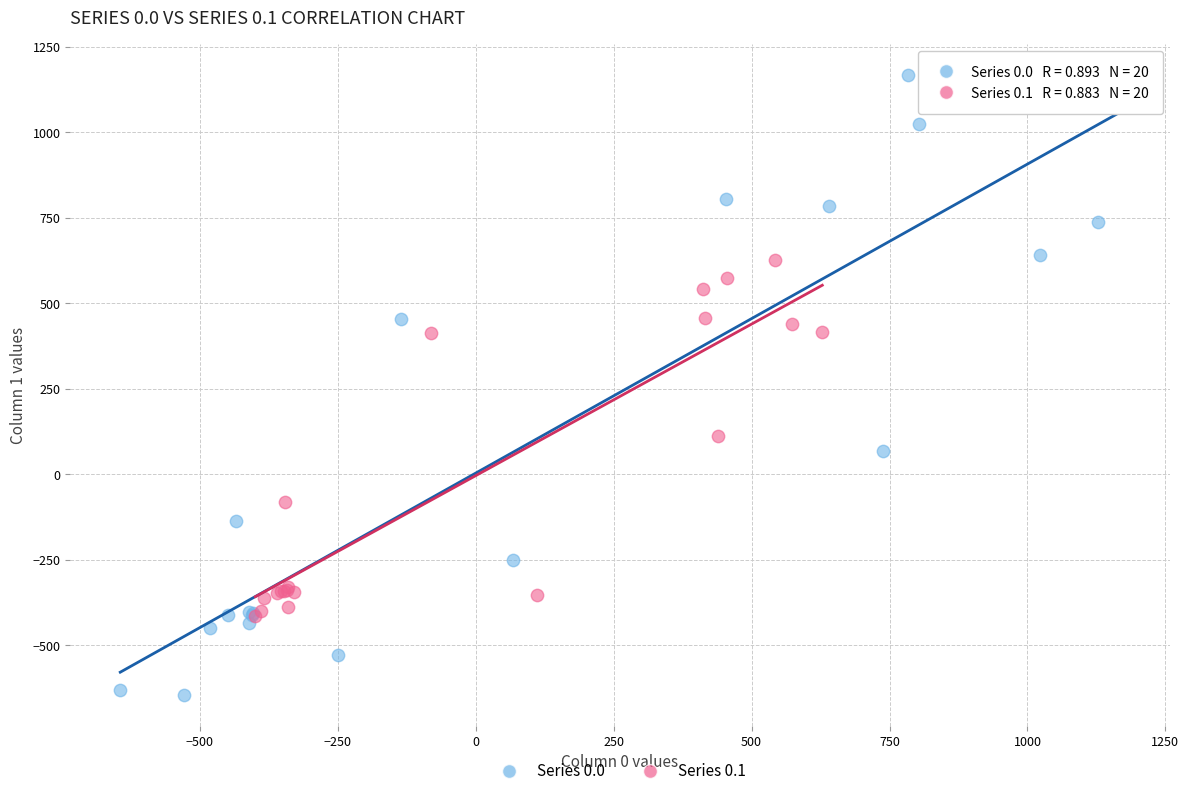

Which series has the largest Y range (max minus min)?

Series 0.0